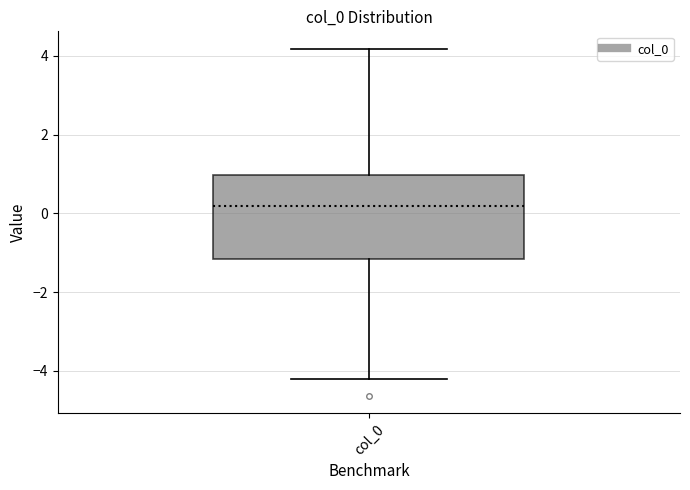

Read this box plot against the y-axis: the position of the median line, the range covered by the box, and the ends of both whiskers. The values are not printed on the chart, so give them approximately, as read against the axis.

median 0.2, box -1.2 to 1.0, whiskers -4.2 to 4.2